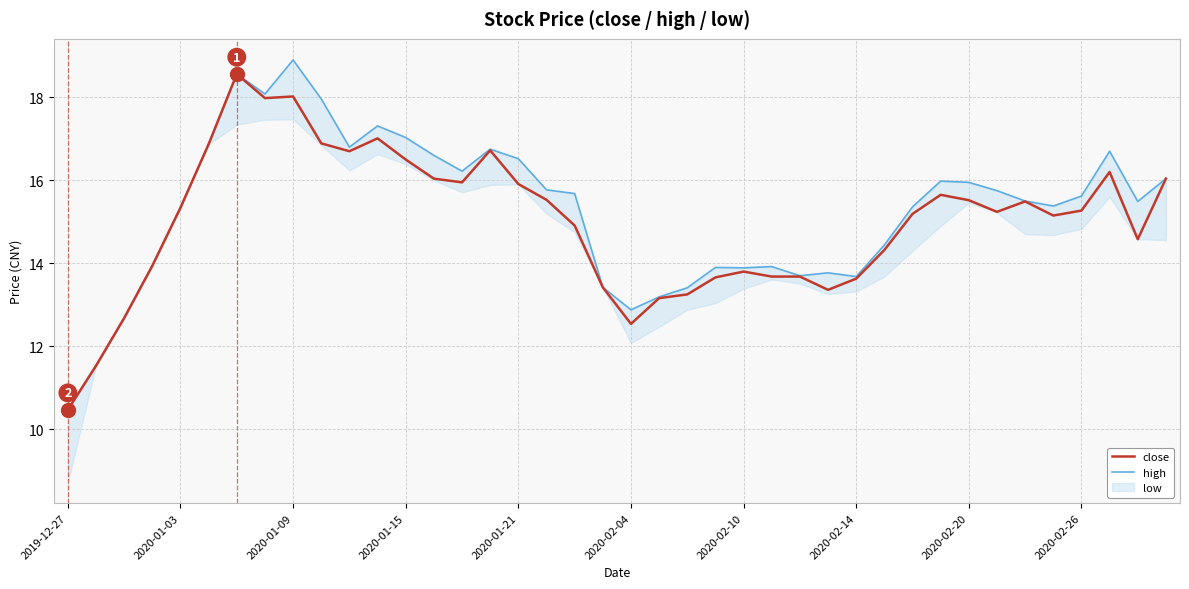

Is it true that close equals 12.5 at 2020-02-04?

True